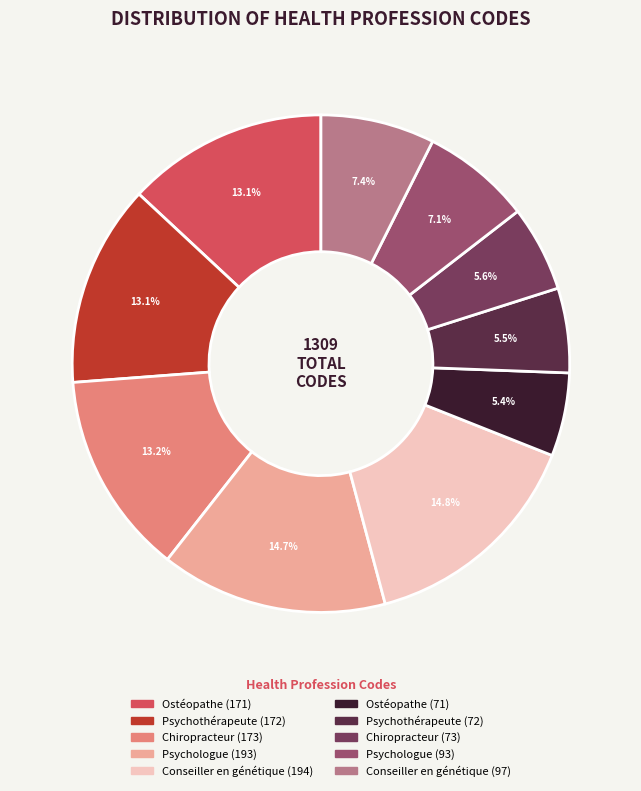

Is there a majority slice in this chart?

No